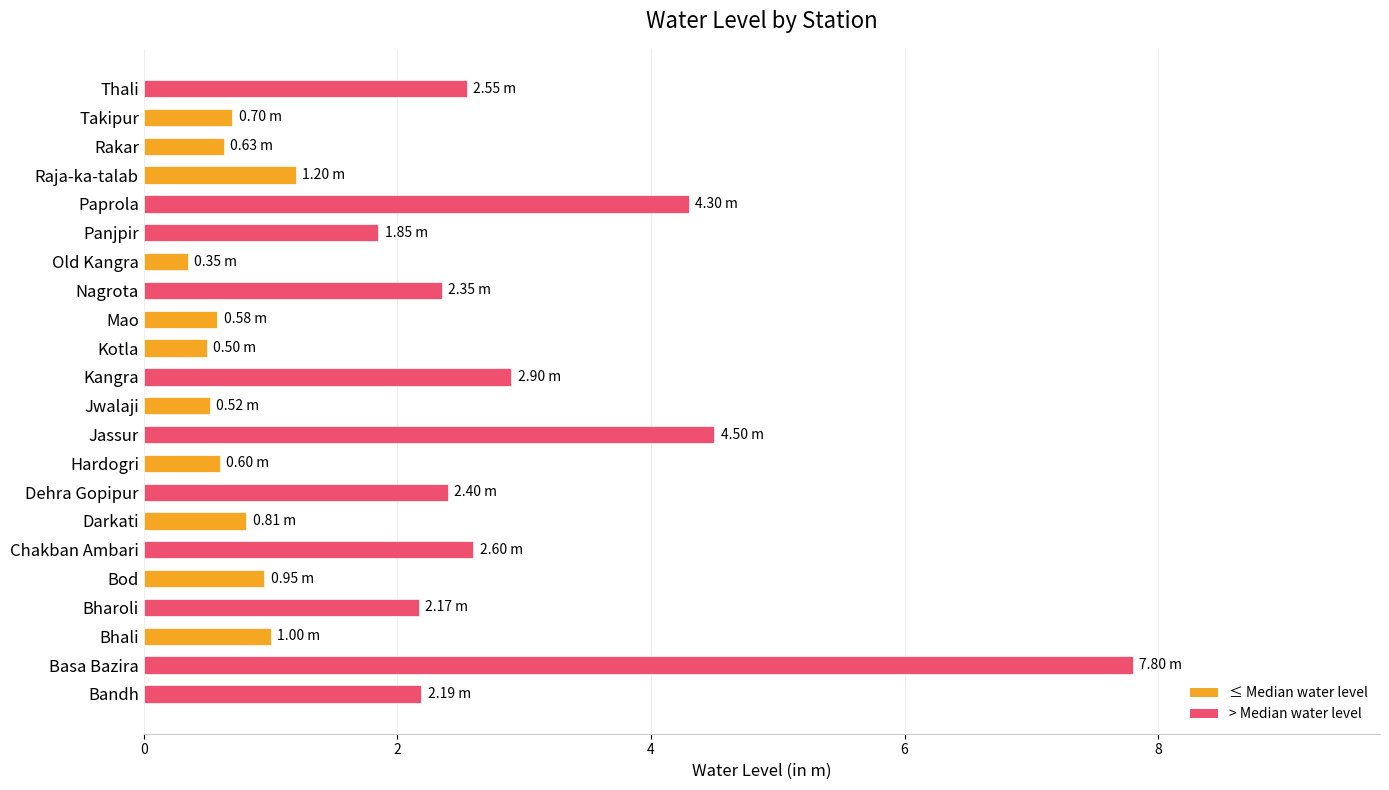

Are the bars horizontal?

Yes